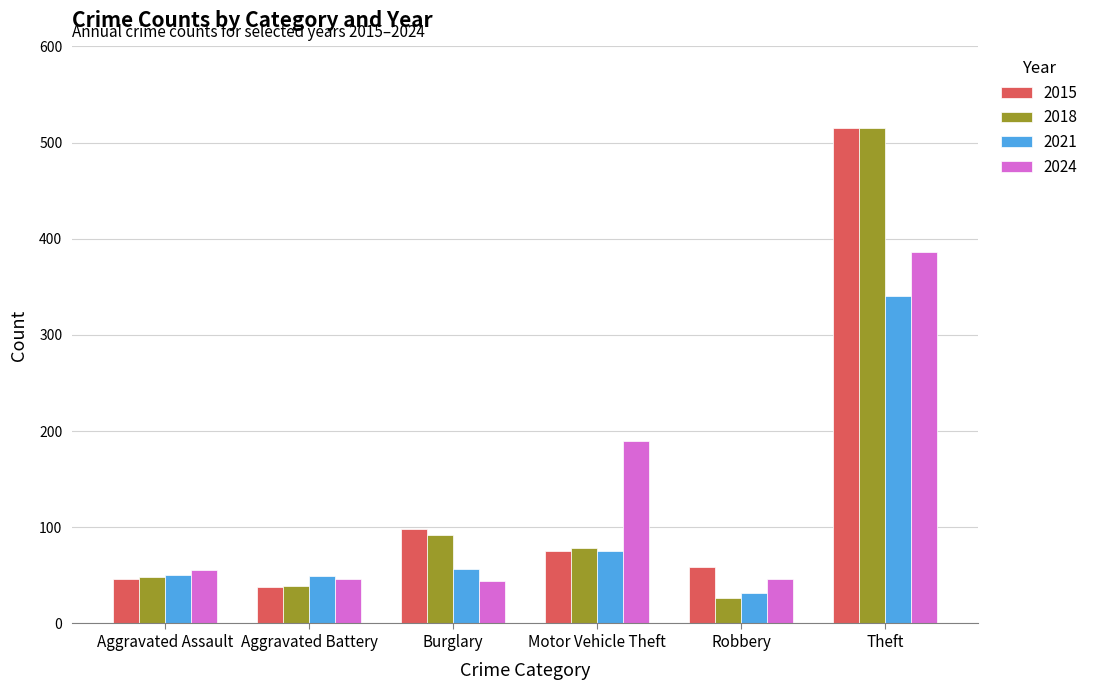

What is the spread (max minus min) of values at Theft?

174